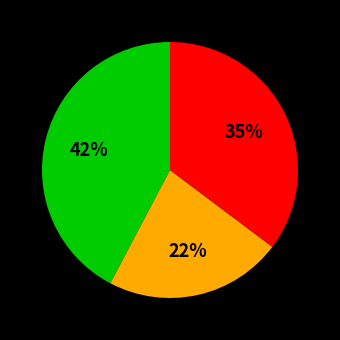

To the nearest percent, what is the difference between the largest and smallest slice percentages?

20%